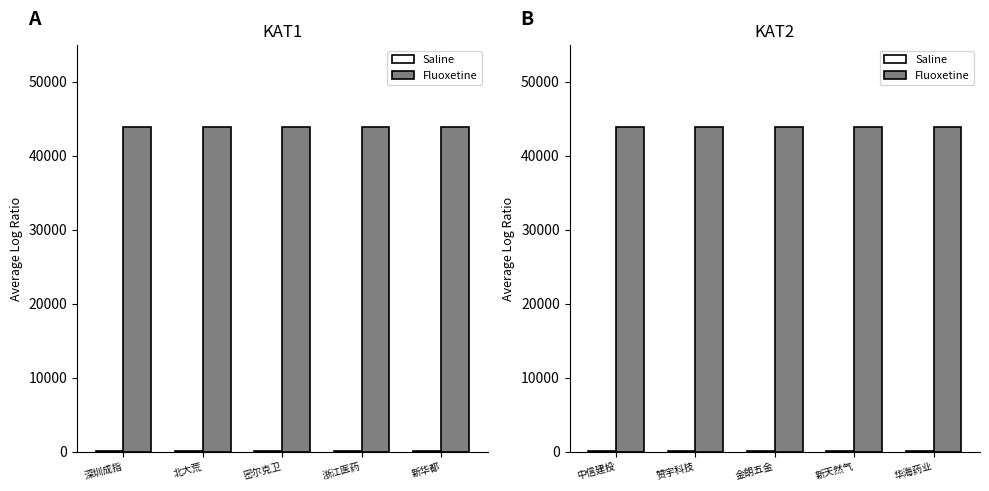

What is the difference between the highest and lowest values at 赞宇科技?

43939